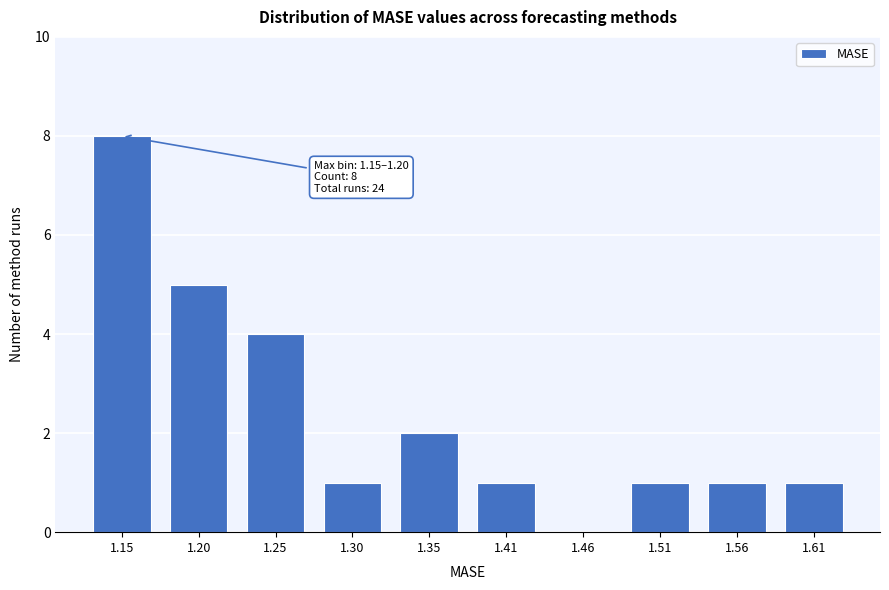

Reading right to left, list all the values displayed in this chart.

1.61=1	1.56=1	1.51=1	1.46=0	1.41=1	1.35=2	1.30=1	1.25=4	1.20=5	1.15=8